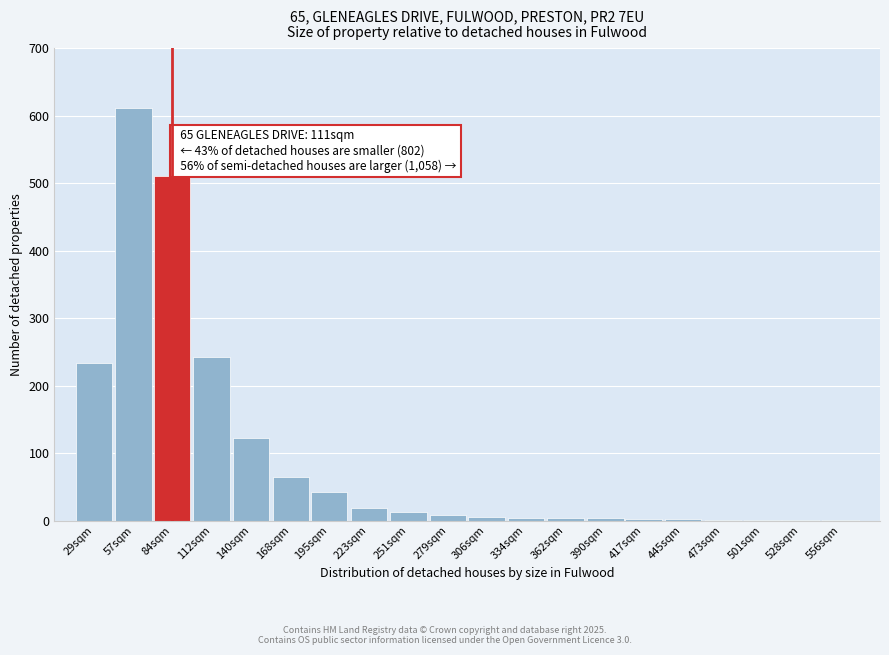

True or false: the data shows 234 at 29sqm.

True